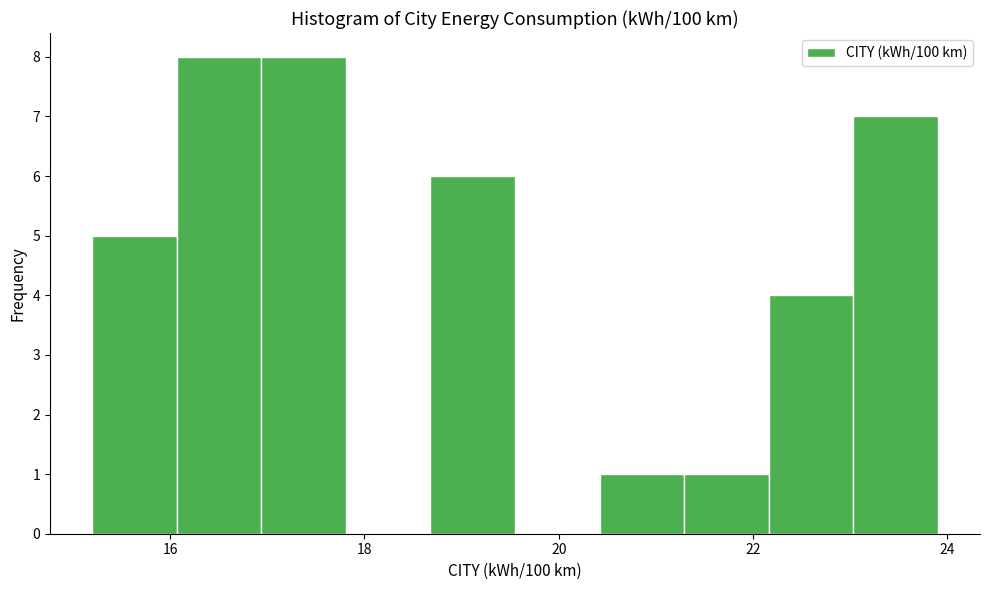

Reading left to right, transcribe this chart: for each bar, give the range it covers on the x-axis and its height. Neither the bar edges nor the heights are printed on the chart, so give them approximately, as read against the axes.

15.2 to 16.0: 5
16.0 to 17.0: 8
17.0 to 17.8: 8
17.8 to 18.6: 0
18.6 to 19.6: 6
19.6 to 20.4: 0
20.4 to 21.2: 1
21.2 to 22.2: 1
22.2 to 23.0: 4
23.0 to 24.0: 7